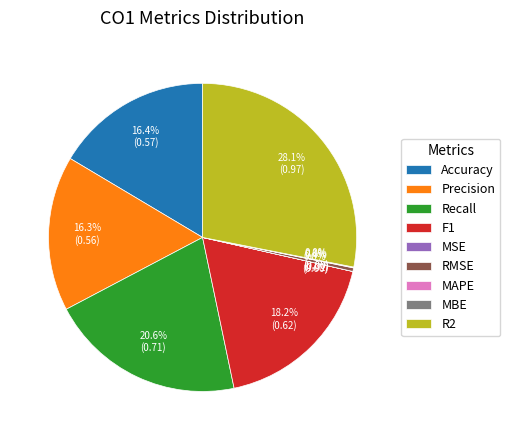

How much of the chart is everything except Recall?

79.4%